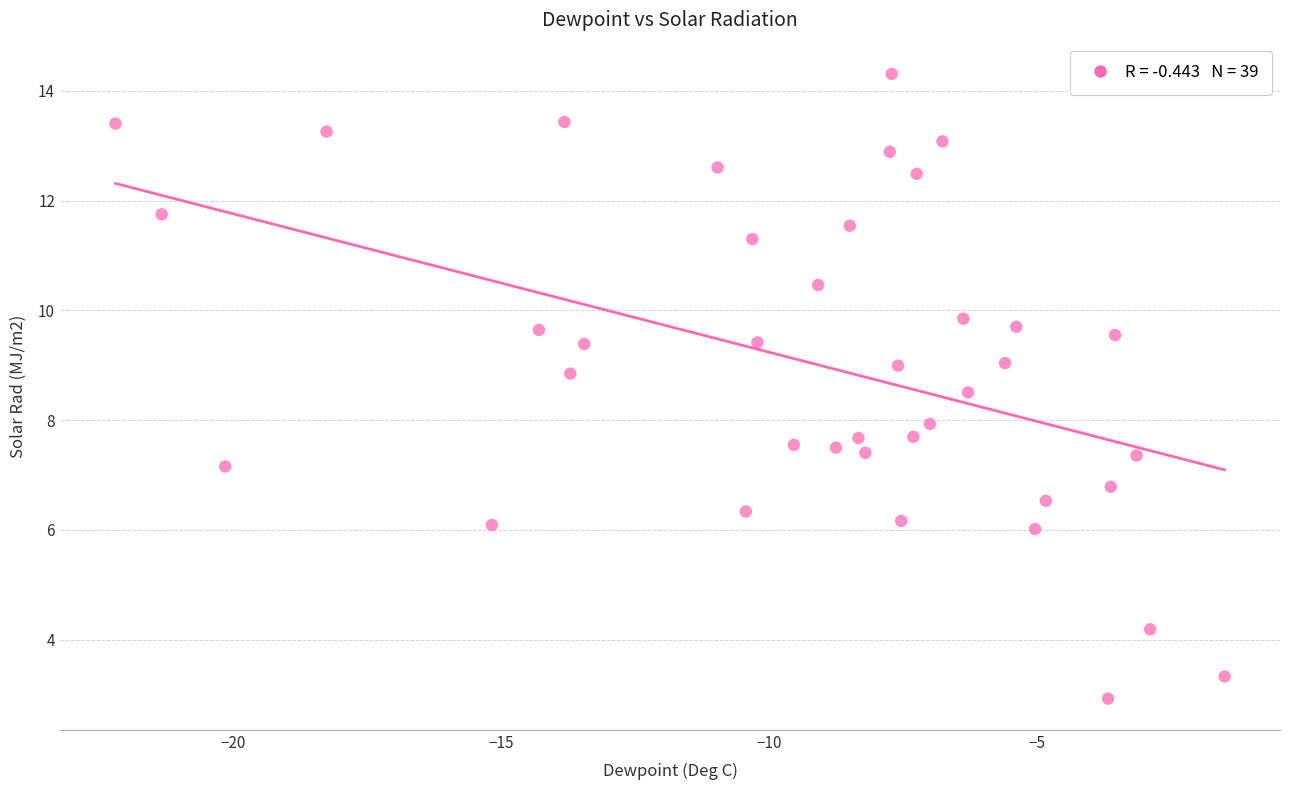

What is the range of X values (max minus min)?

20.7